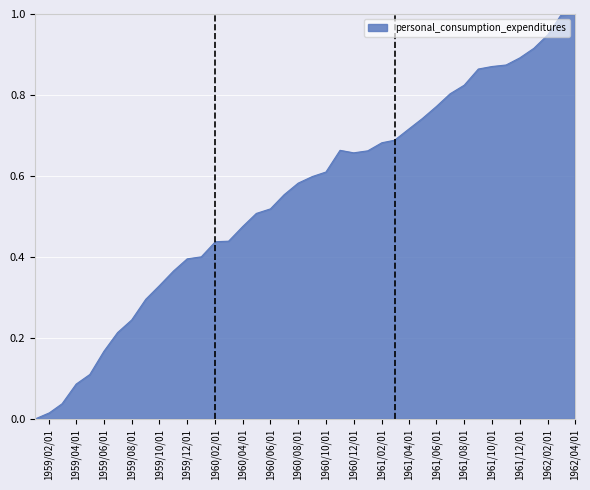

What is the difference between the maximum and minimum values?

1.0